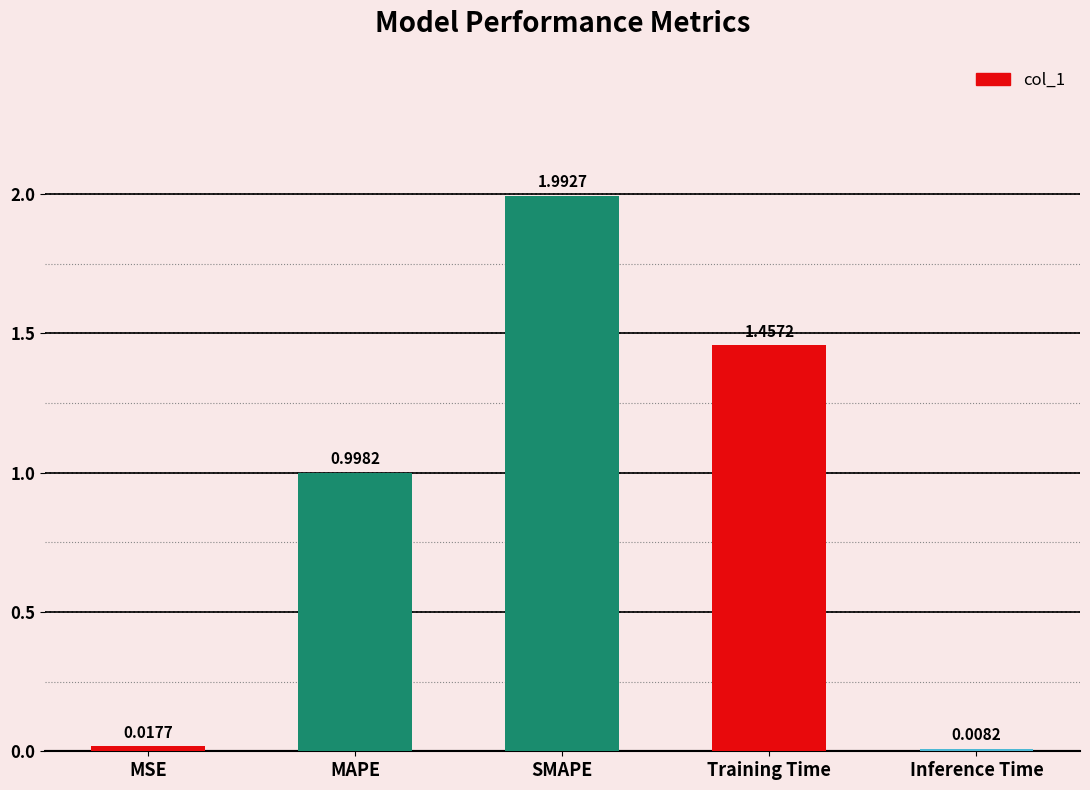

What is the difference between the maximum and minimum values?

2.0